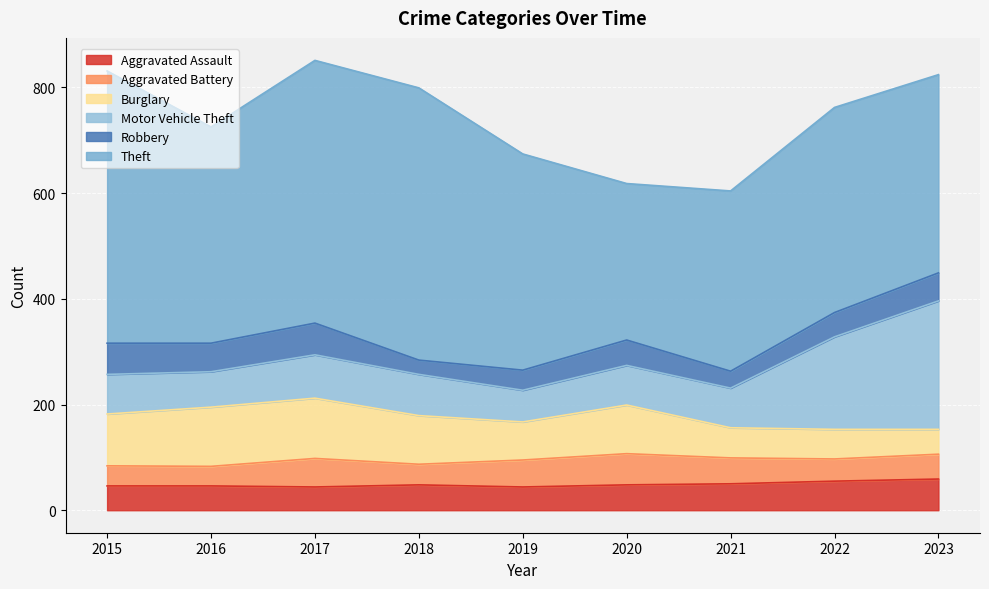

Where is Theft nearest to the value 405?

2016